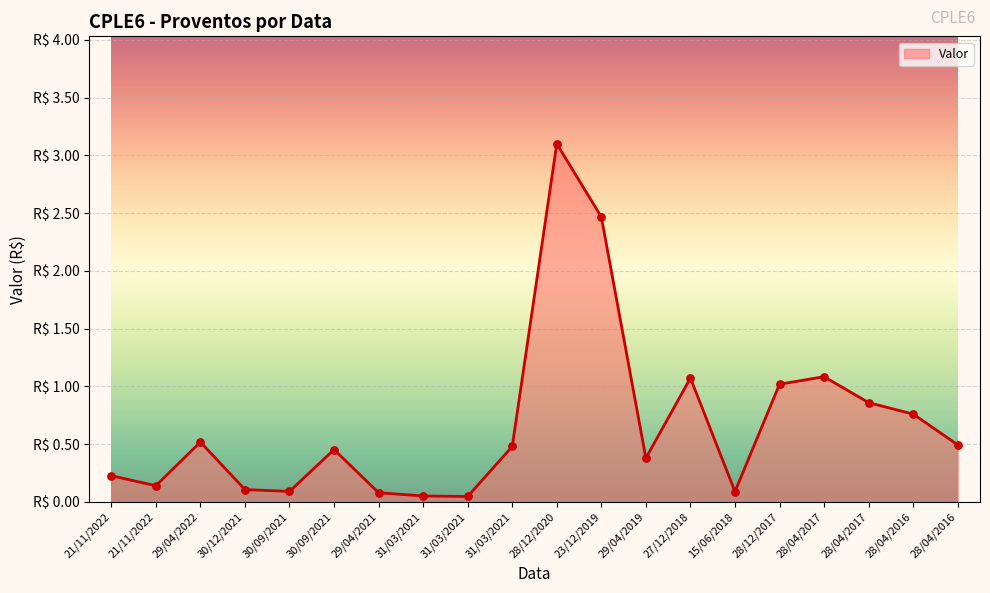

Is this an area chart (filled region under the line)?

Yes